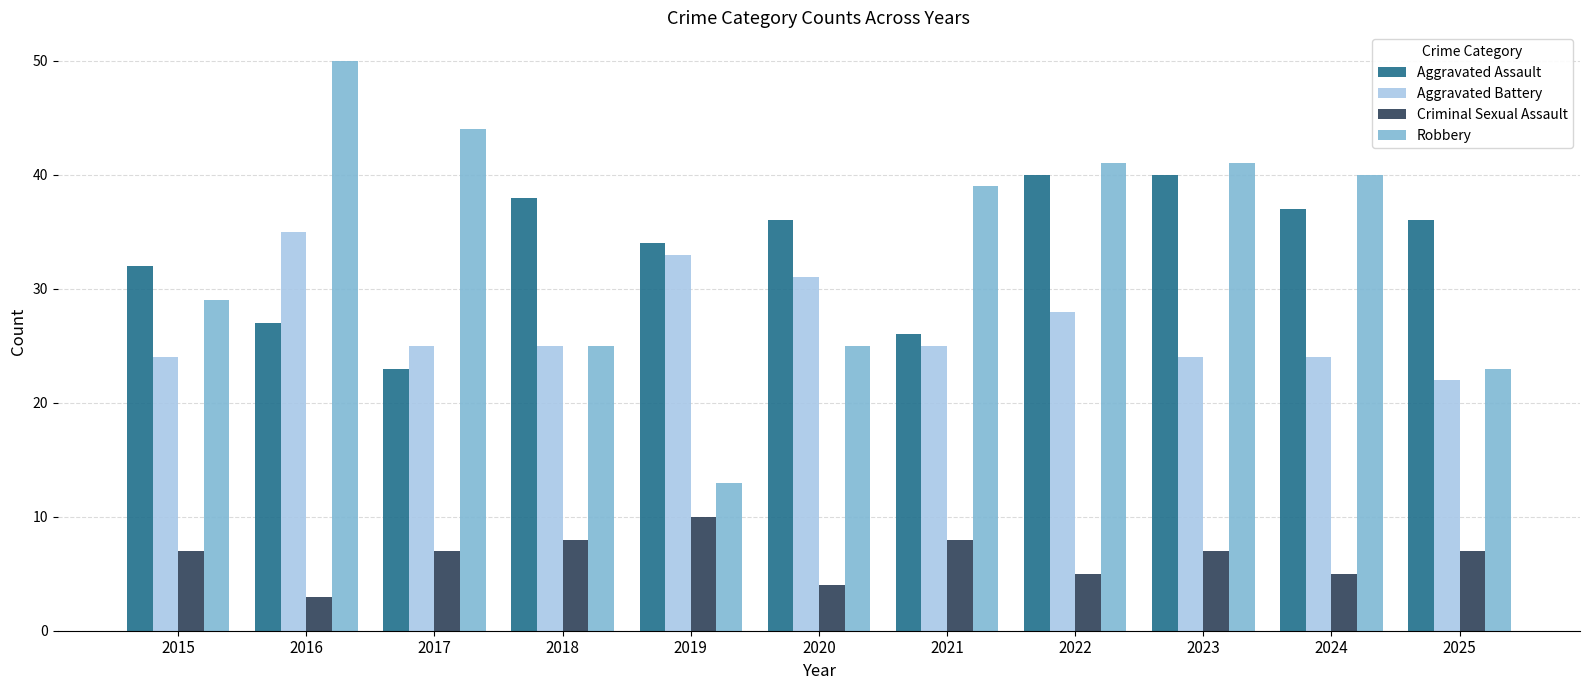

Which category has the lowest value across all series?

2016